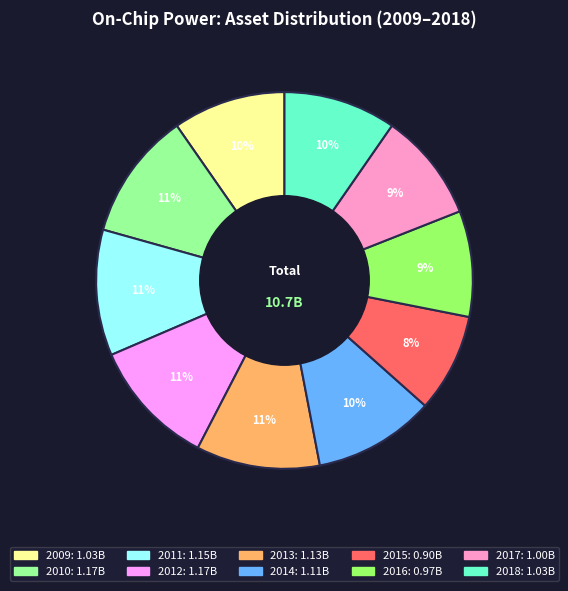

How many segments does this pie chart have?

10